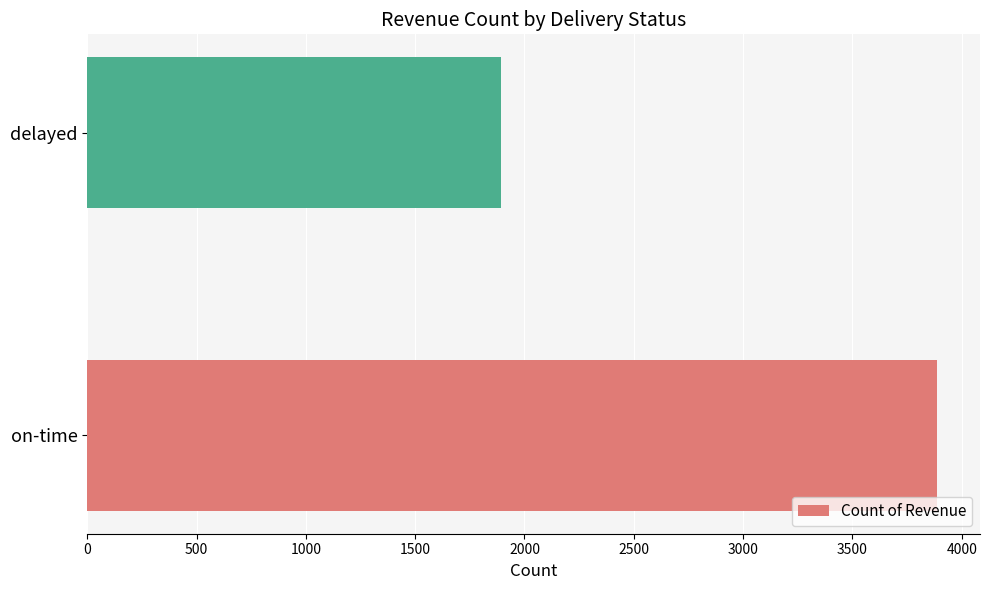

List the labels in order of value, smallest first.

delayed, on-time